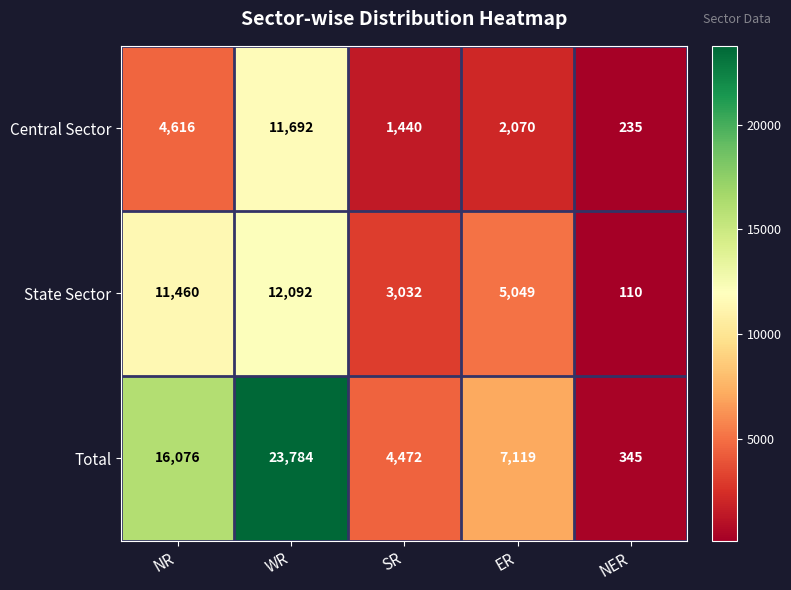

Which series has the widest spread of values?

Total